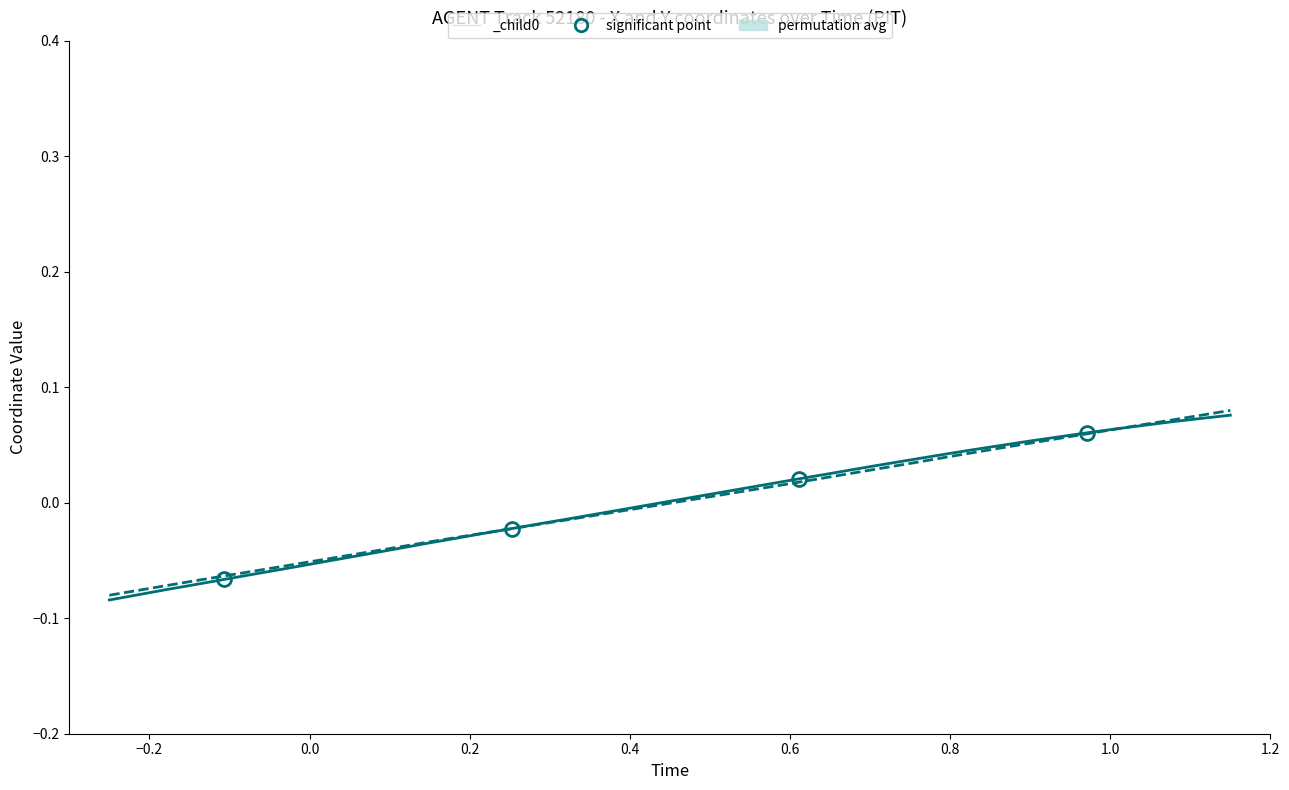

Is this an area chart (filled region under the line)?

No